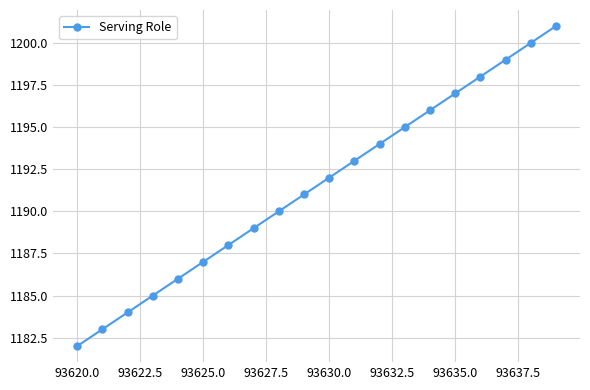

True or false: there are more than 1 points higher than both neighbors.

False